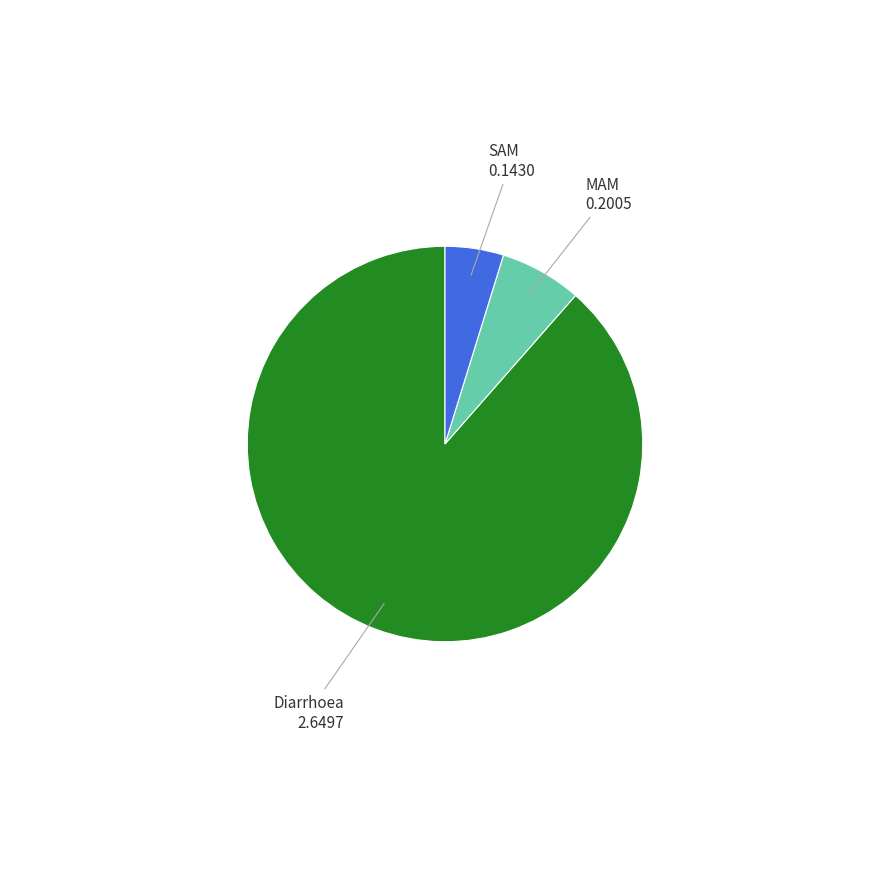

Is there a majority slice in this chart?

Yes